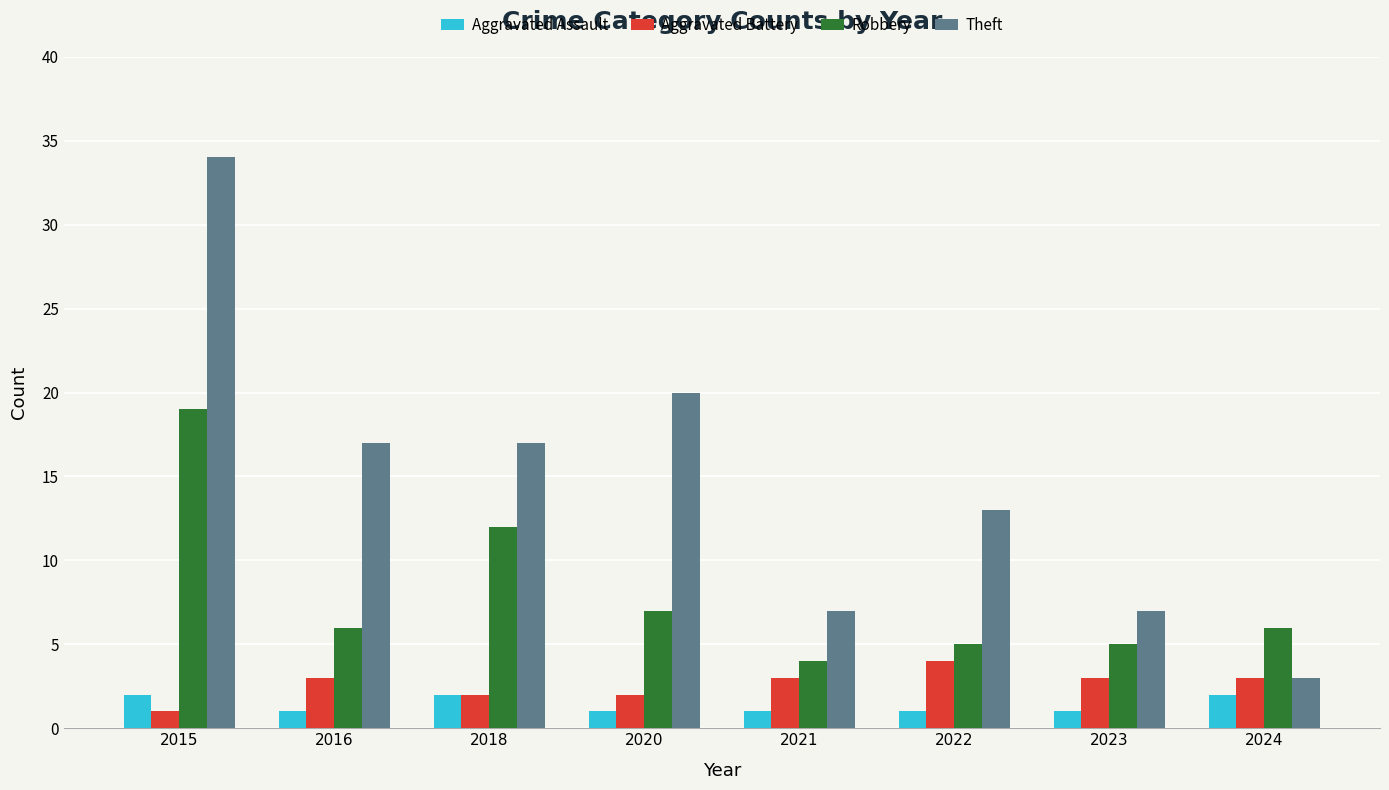

What is the value of the Aggravated Assault bar at the 5th from the left?

1